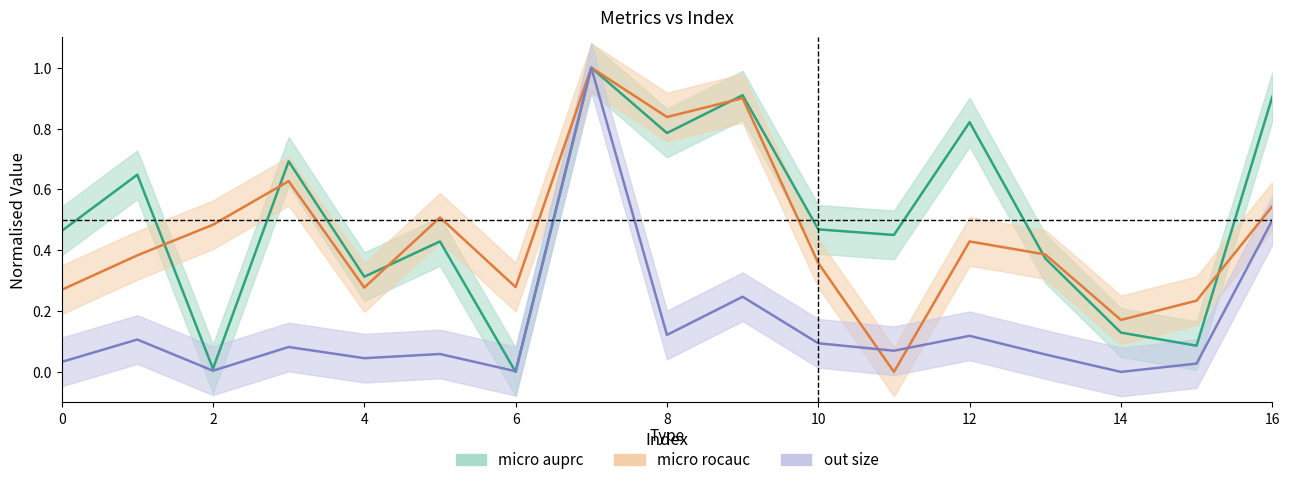

What is the sum of all out size values?

2.6